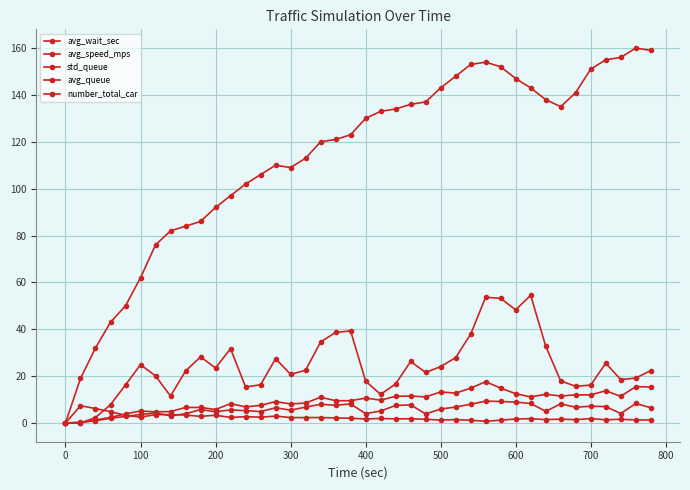

How many data points does each series have?

40